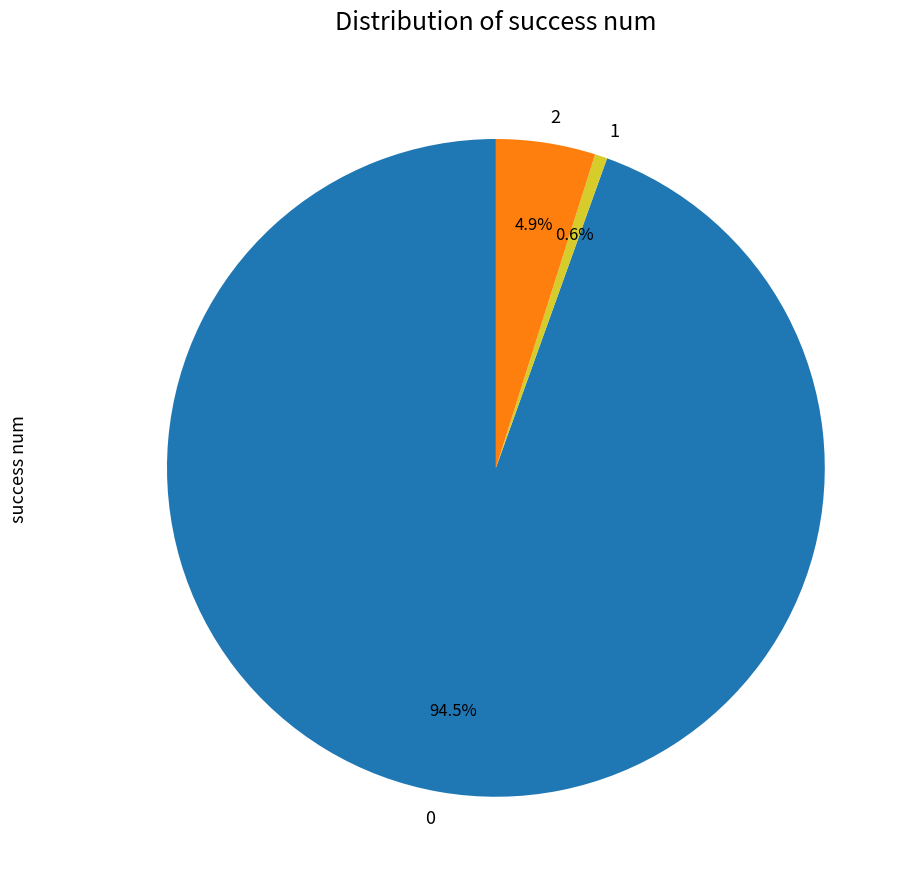

True or false: 2 accounts for 5% of the total.

True